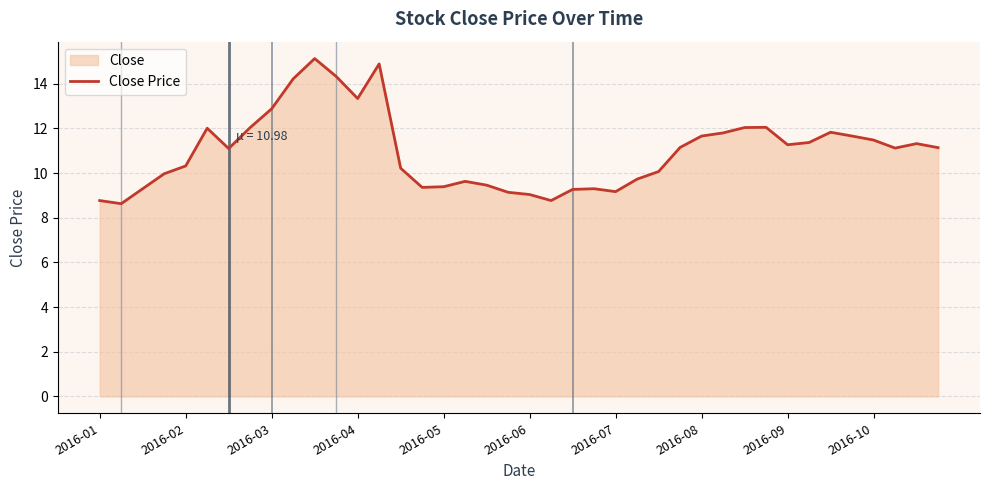

What is the smallest value displayed?

8.6